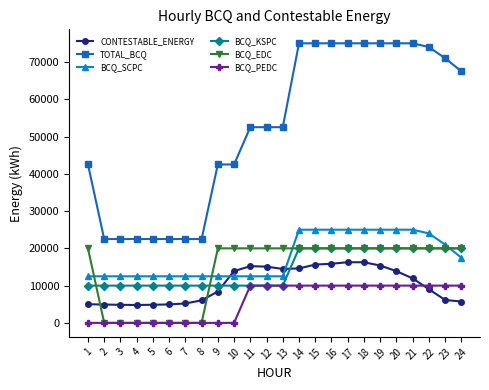

How many BCQ_EDC values are between 0 and 20000?

24